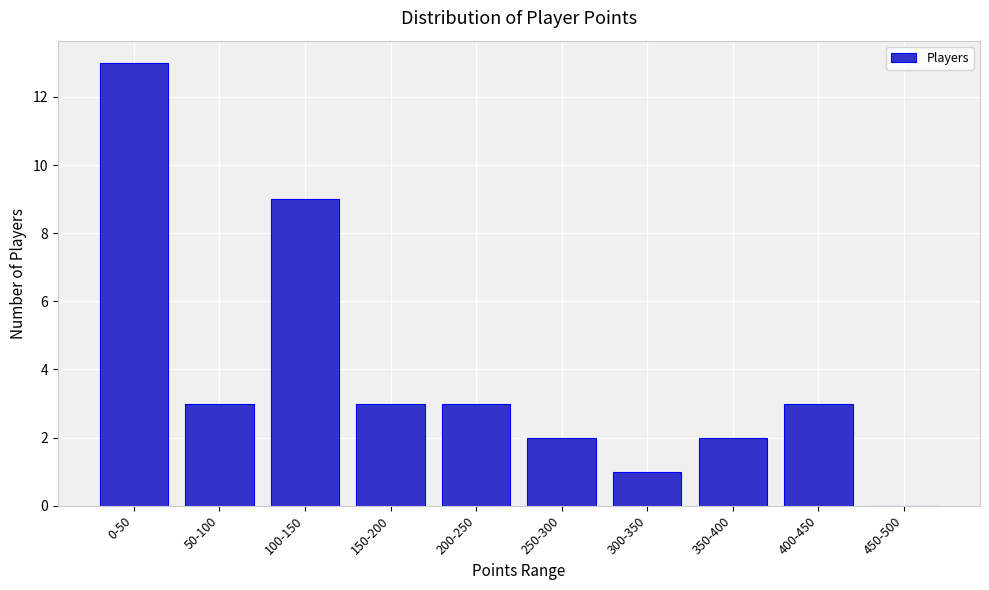

Reading right to left, extract all data points from this chart.

450-500=0	400-450=3	350-400=2	300-350=1	250-300=2	200-250=3	150-200=3	100-150=9	50-100=3	0-50=13